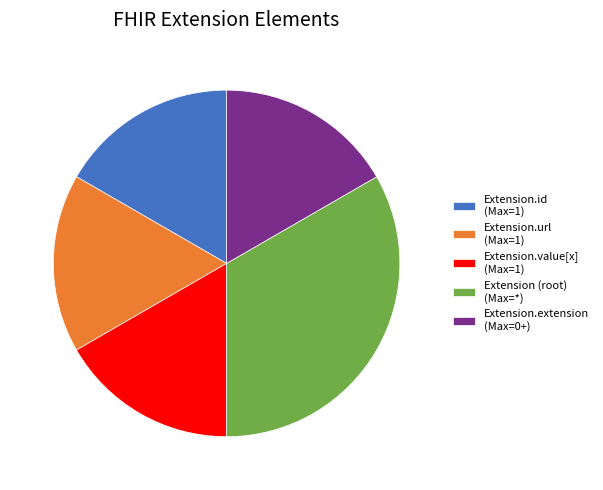

Which category has the biggest portion of the pie?

Extension (root) (Max=*)